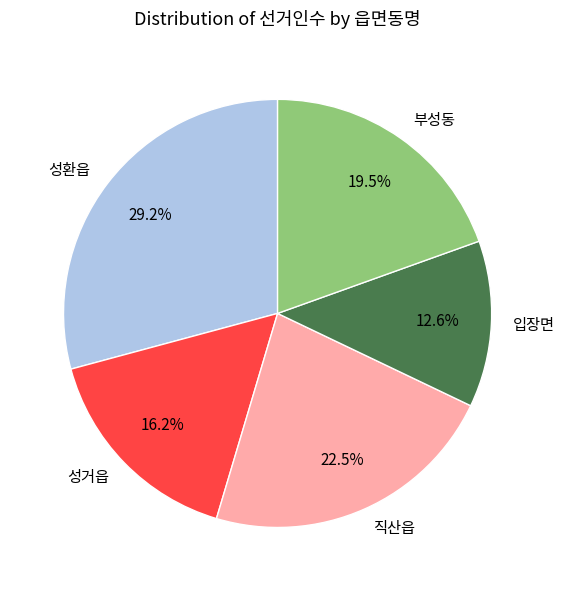

How many segments does this pie chart have?

5